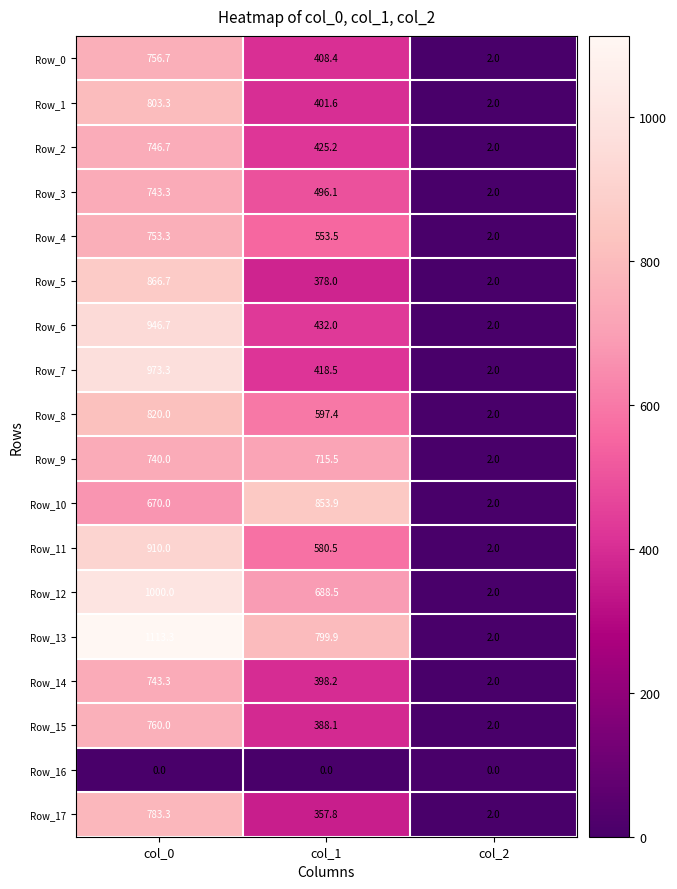

List the labels in order of Row_8 value, smallest first.

col_2, col_1, col_0